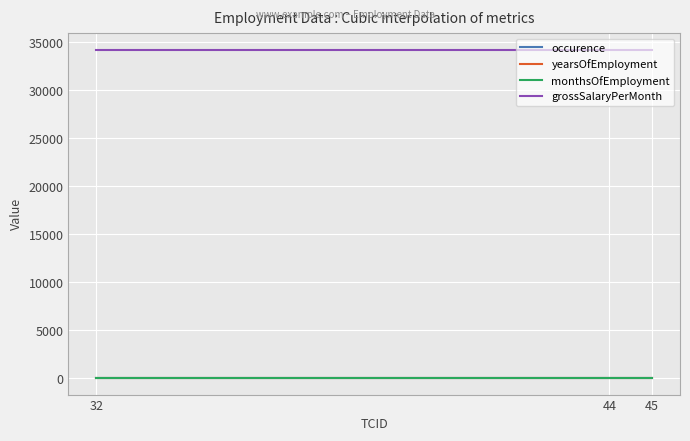

What is the greatest value displayed?

34221